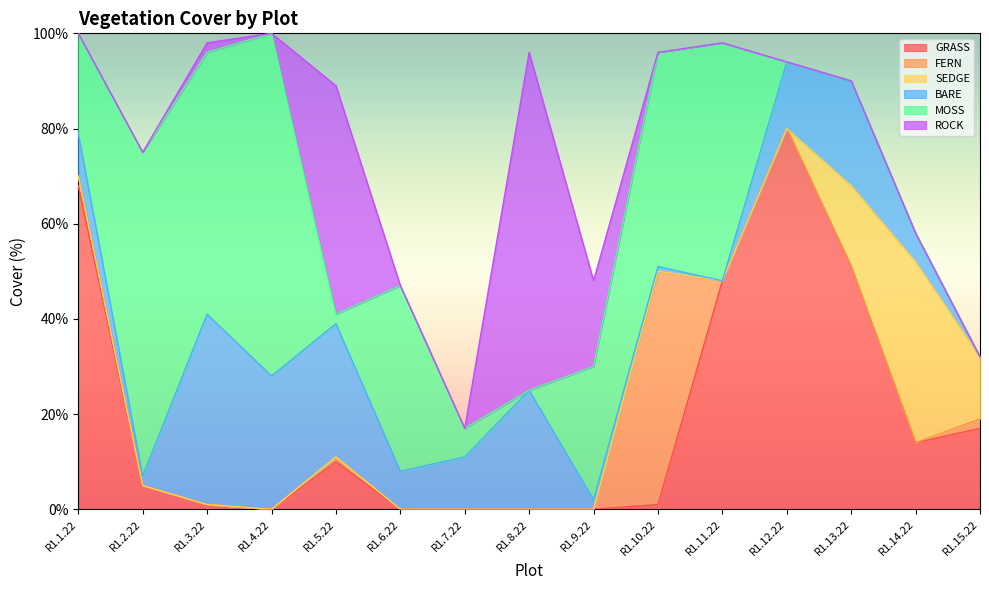

What is the highest value of the ROCK series?

71